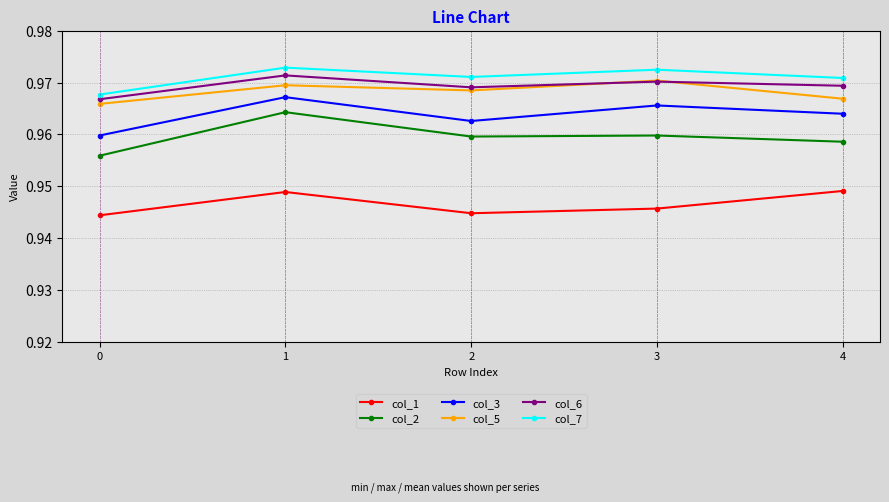

True or false: col_6 and col_7 intersect in this chart.

False